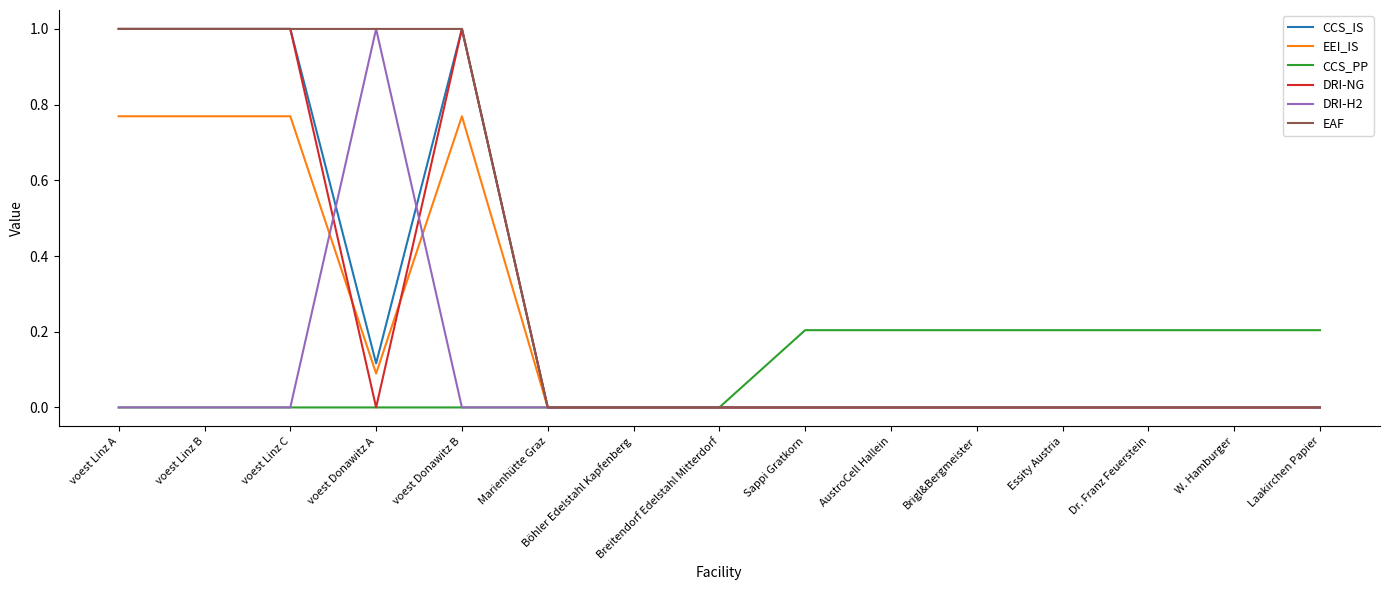

What position from the right is Sappi Gratkorn?

7